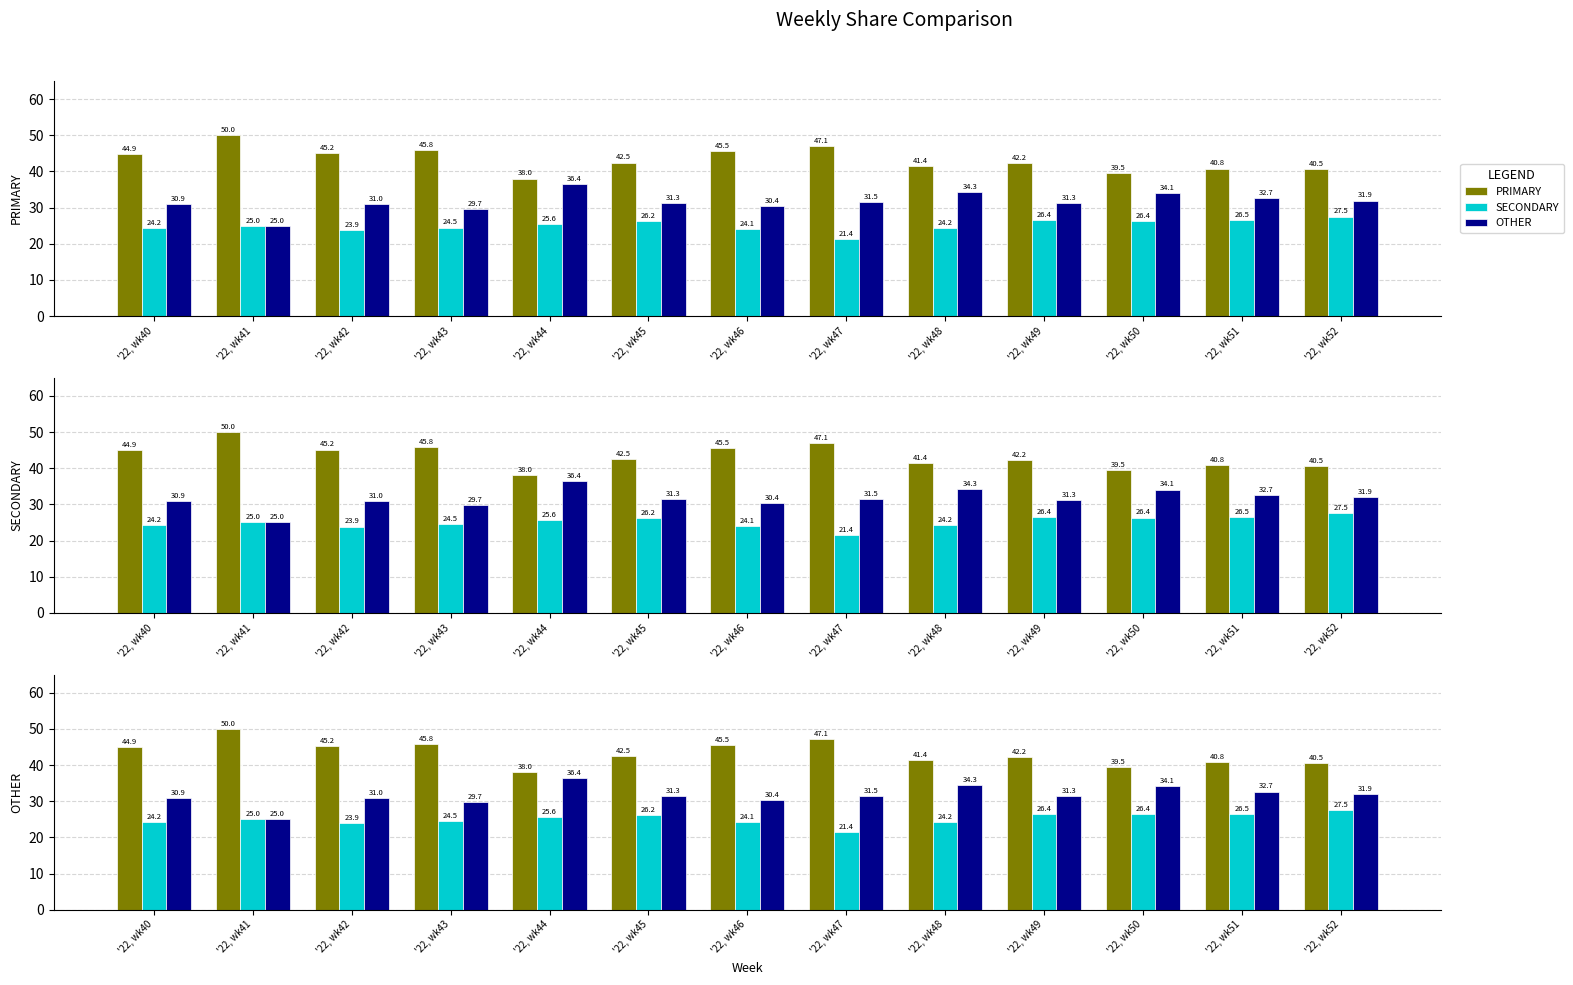

Rank the series at '22, wk46 from lowest to highest value.

SECONDARY, OTHER, PRIMARY